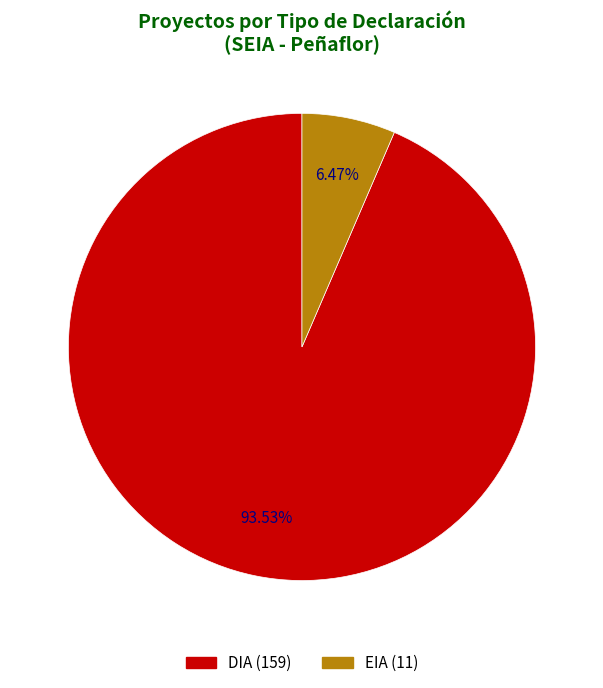

How many slices are in this pie chart?

2